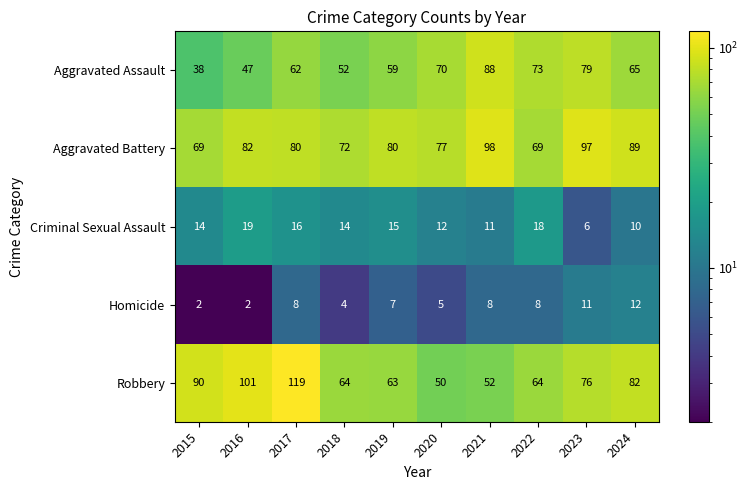

How many data points does each series have?

10